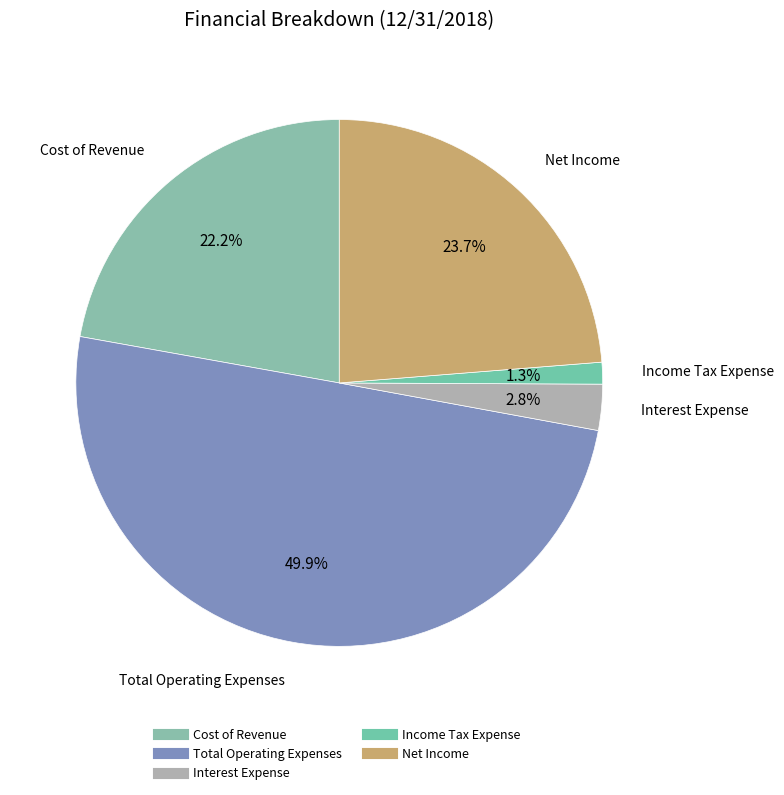

What is the smallest slice in the pie chart?

Income Tax Expense